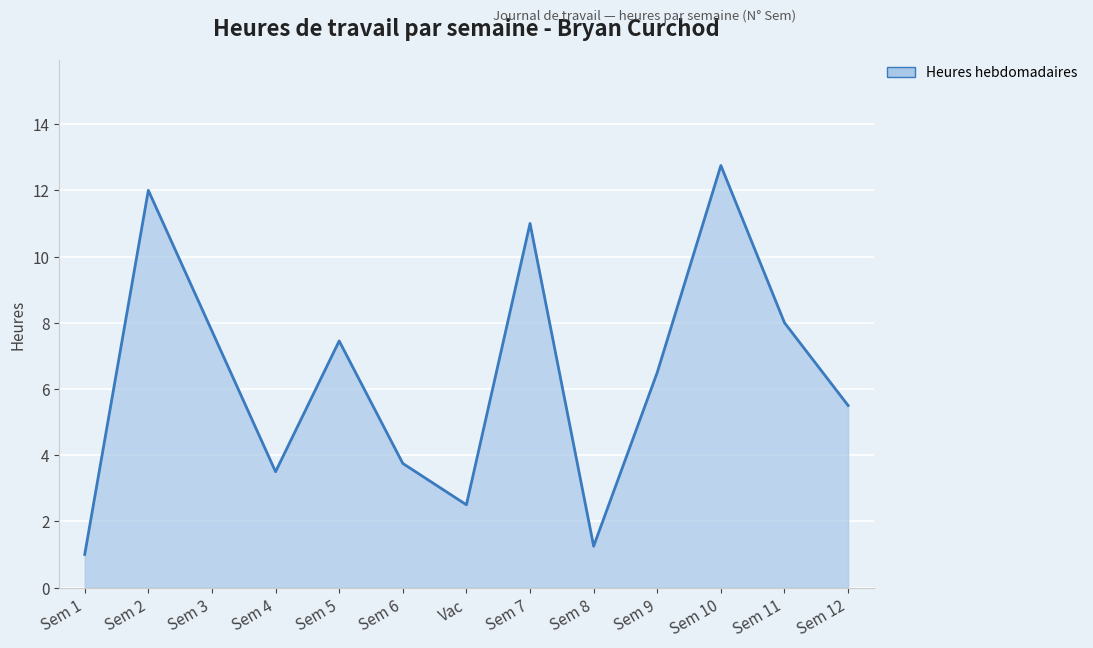

At which label does the data first exceed 6?

Sem 2